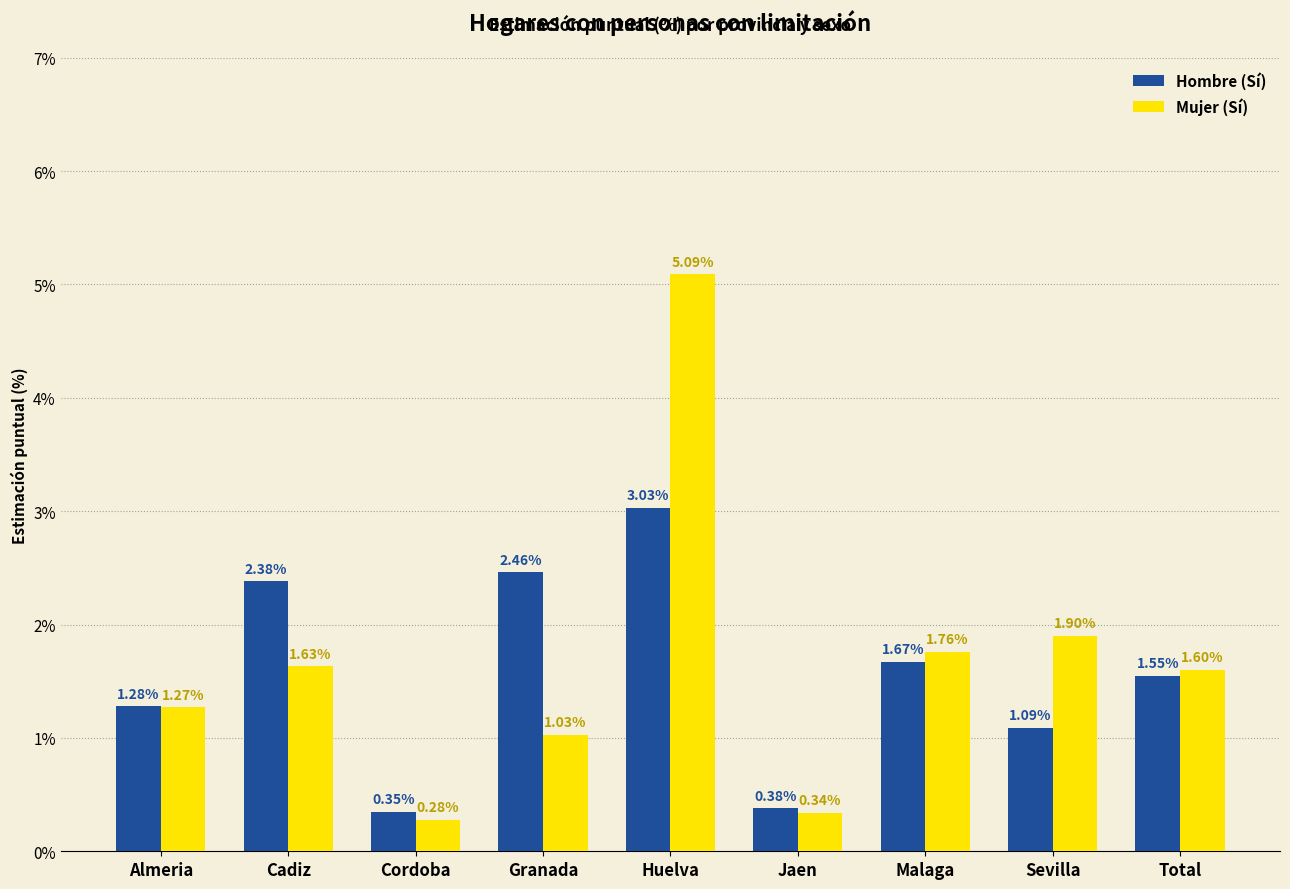

What is the difference between the highest and lowest values at Granada?

1.4